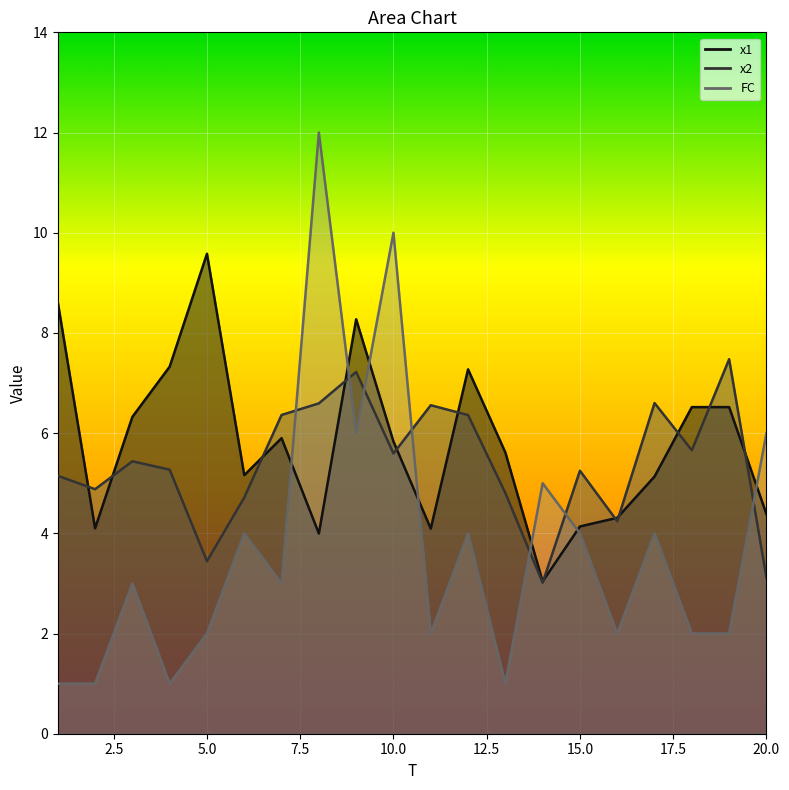

Which series has the largest total across all categories?

x1